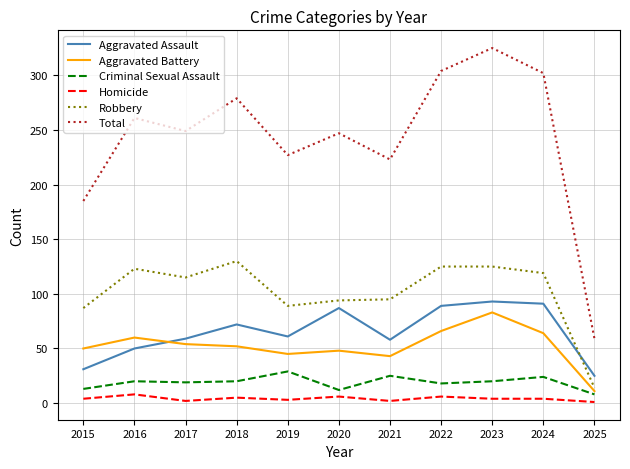

At which label does Robbery first exceed 115?

2016